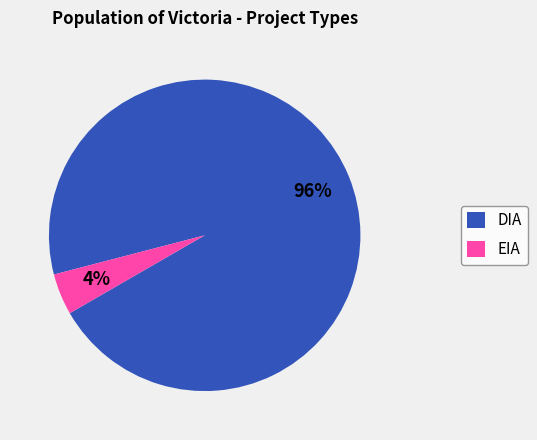

The EIA slice represents 4% of the pie. True or false?

True